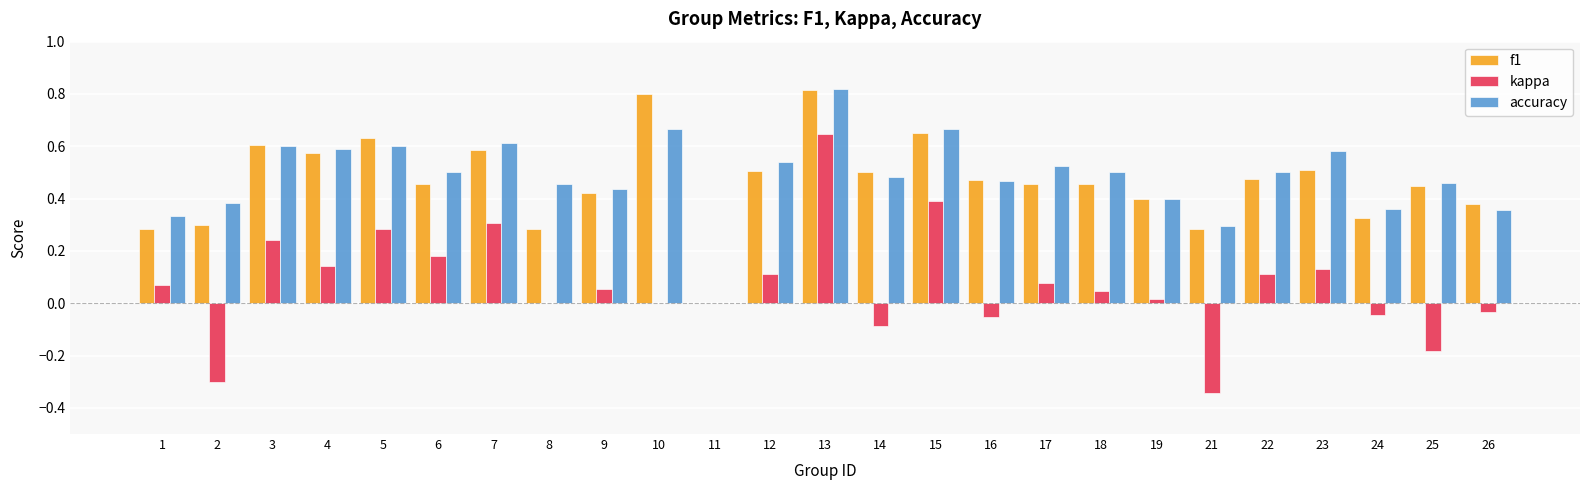

Is it true that accuracy equals 0.5 at 16?

True